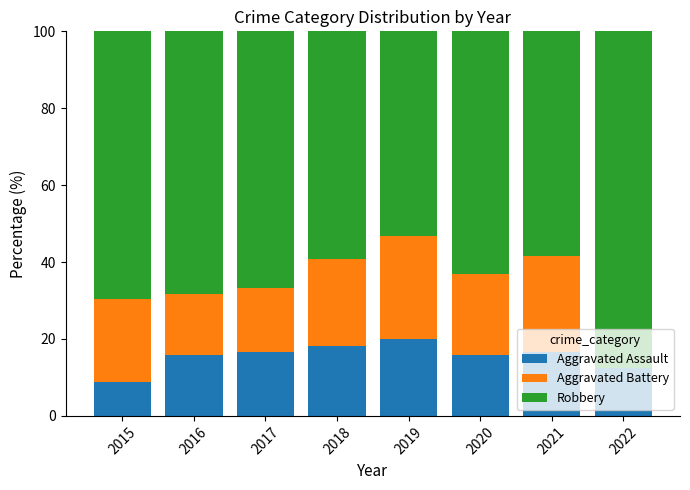

What is the approximate value of Aggravated Assault at 2018?

18.2